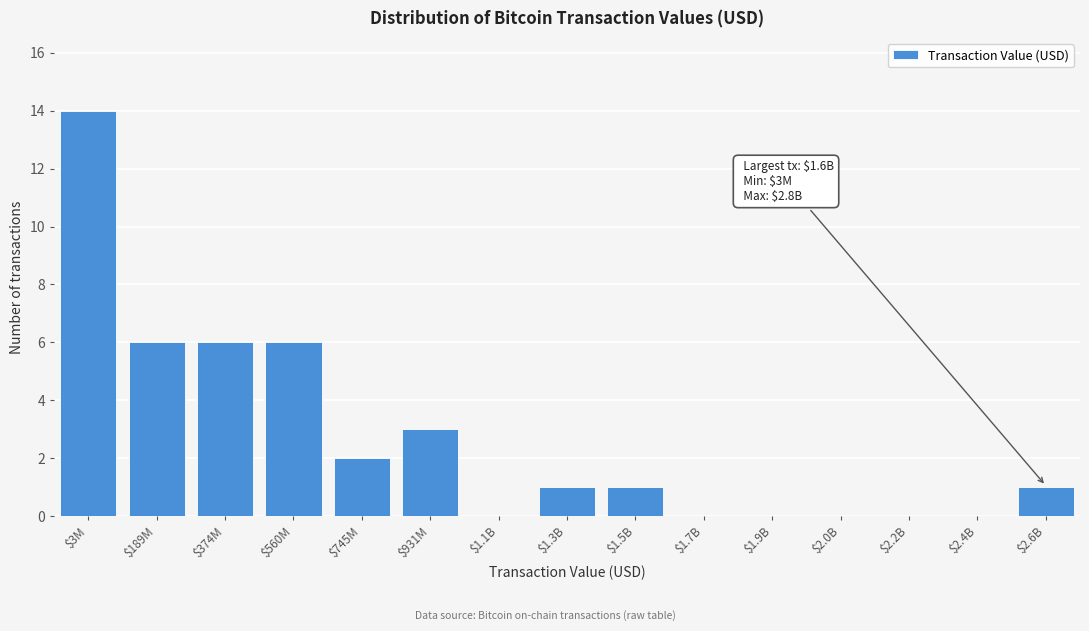

What is the sum of all values?

40